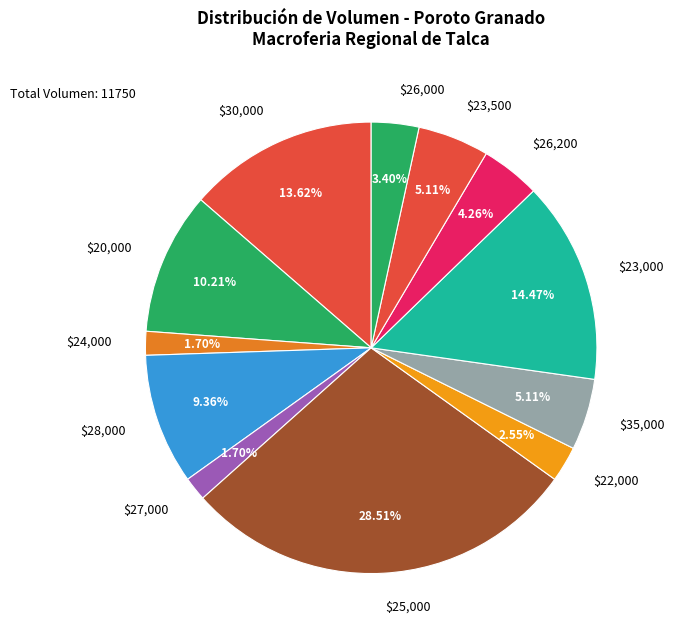

Is $26,000 the majority of the pie?

No